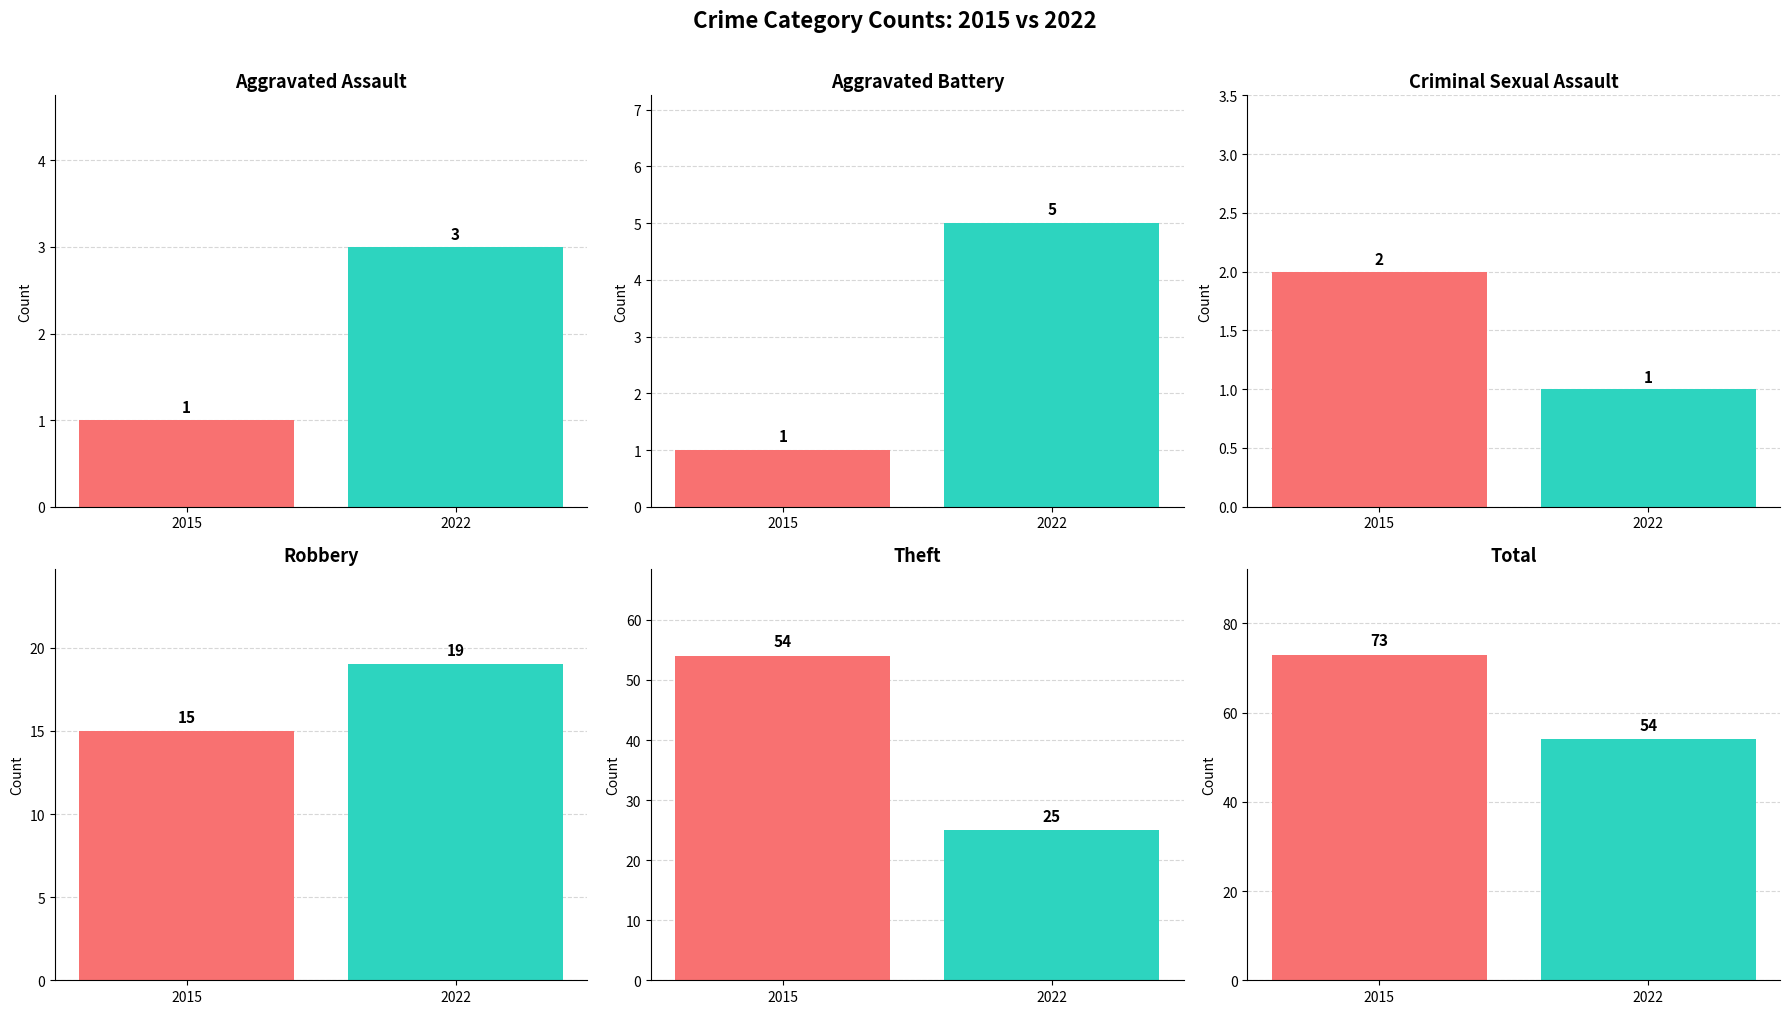

Which category has the lowest value across all series?

2015